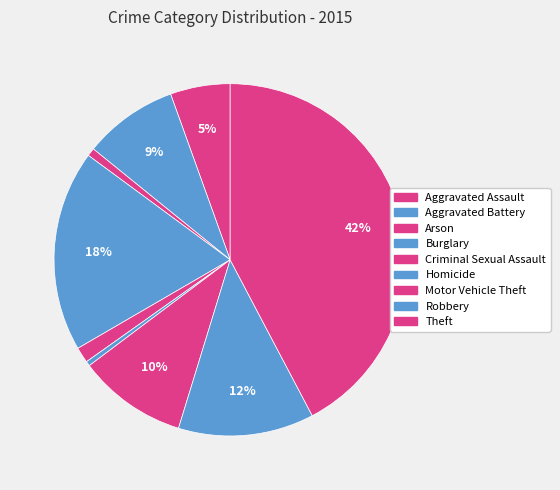

Count the number of slices in the pie.

9